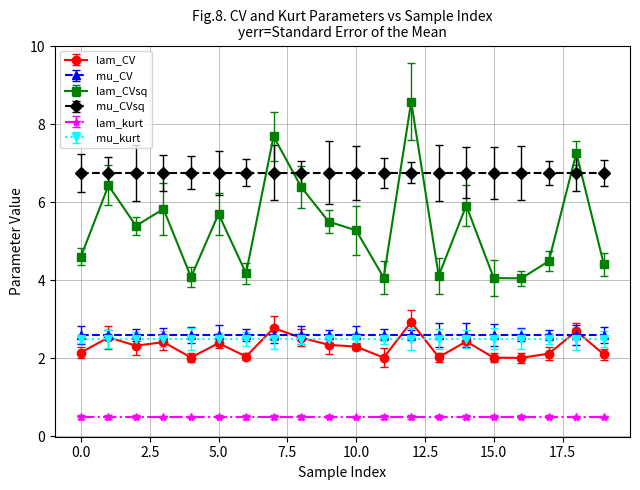

Which series has the largest range (max minus min)?

lam_CVsq